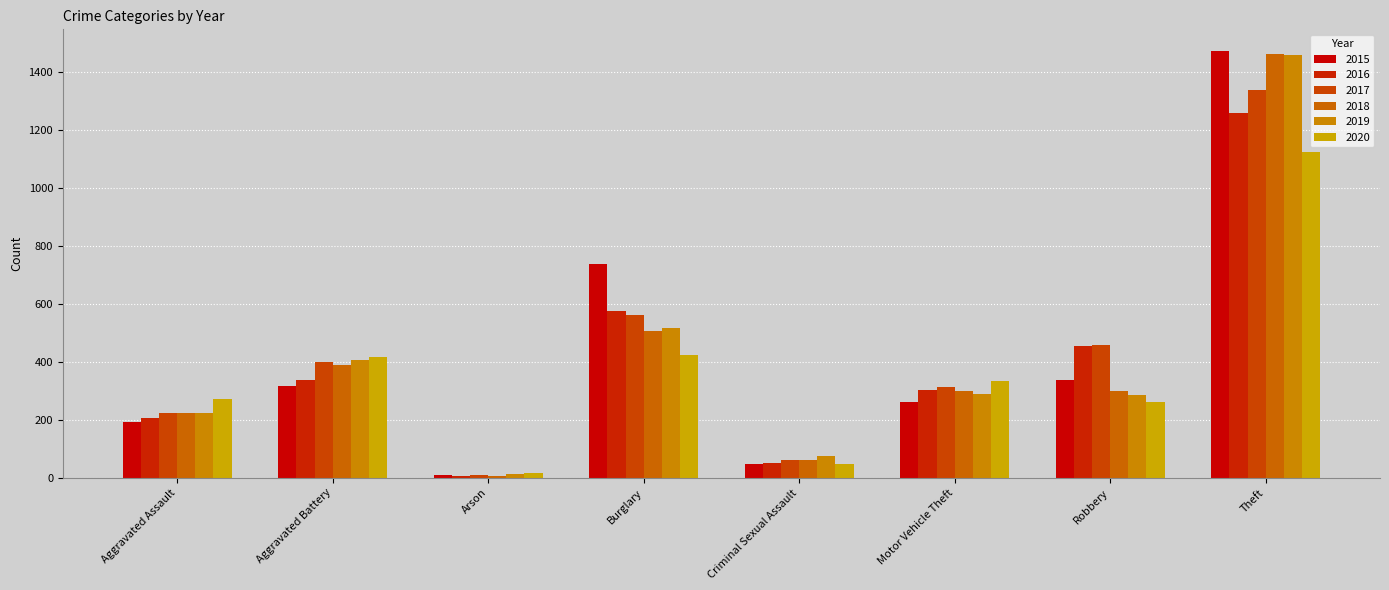

Reading right to left, transcribe all the data shown in this chart.

2015: Theft=1474	Robbery=337	Motor Vehicle Theft=263	Criminal Sexual Assault=46	Burglary=738	Arson=9	Aggravated Battery=316	Aggravated Assault=194
2016: Theft=1259	Robbery=454	Motor Vehicle Theft=304	Criminal Sexual Assault=50	Burglary=576	Arson=7	Aggravated Battery=336	Aggravated Assault=206
2017: Theft=1339	Robbery=460	Motor Vehicle Theft=312	Criminal Sexual Assault=61	Burglary=562	Arson=10	Aggravated Battery=400	Aggravated Assault=224
2018: Theft=1461	Robbery=301	Motor Vehicle Theft=298	Criminal Sexual Assault=60	Burglary=506	Arson=7	Aggravated Battery=389	Aggravated Assault=225
2019: Theft=1459	Robbery=287	Motor Vehicle Theft=290	Criminal Sexual Assault=77	Burglary=517	Arson=12	Aggravated Battery=407	Aggravated Assault=223
2020: Theft=1125	Robbery=263	Motor Vehicle Theft=333	Criminal Sexual Assault=48	Burglary=425	Arson=17	Aggravated Battery=416	Aggravated Assault=273